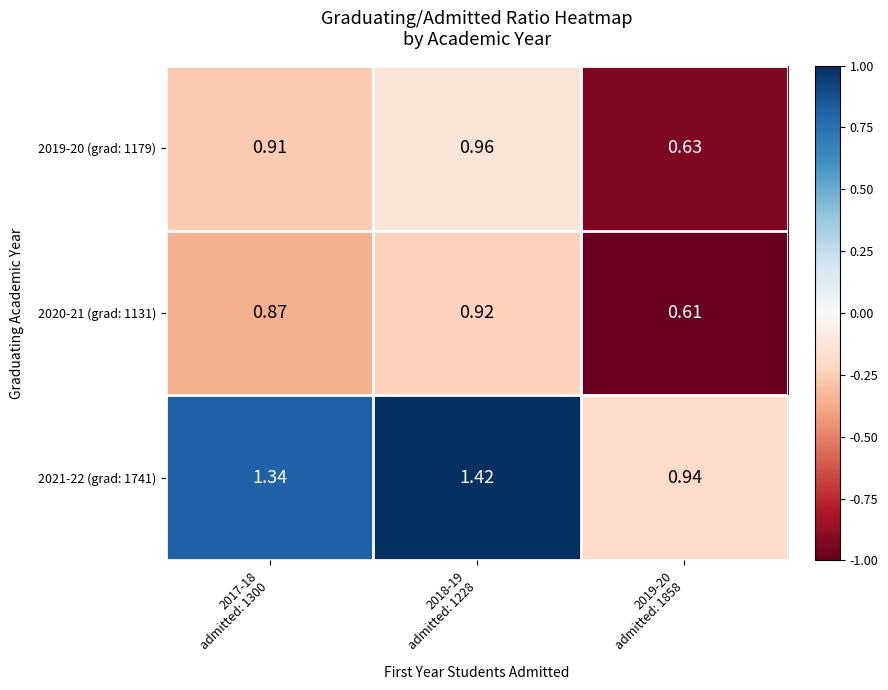

At 2017-18
admitted: 1300, list the series in order from smallest to largest.

2020-21 (grad: 1131), 2019-20 (grad: 1179), 2021-22 (grad: 1741)